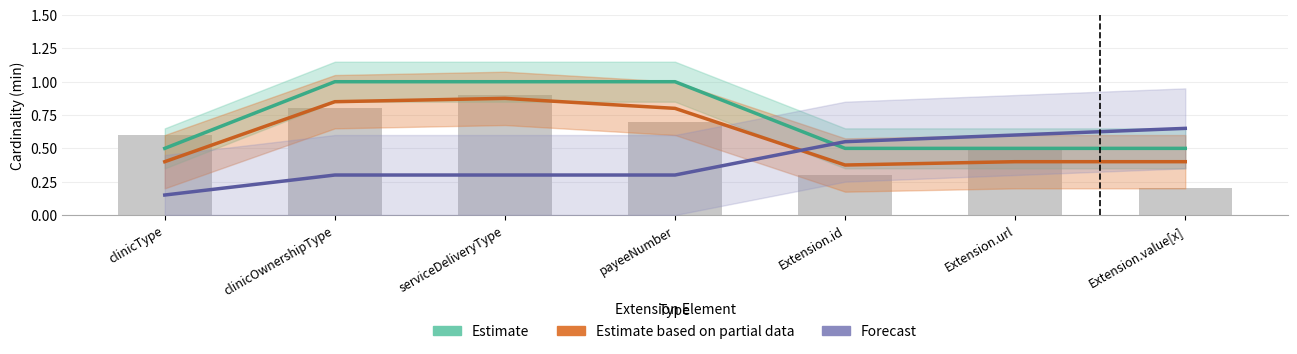

Which has a higher value, Extension.url or serviceDeliveryType?

serviceDeliveryType